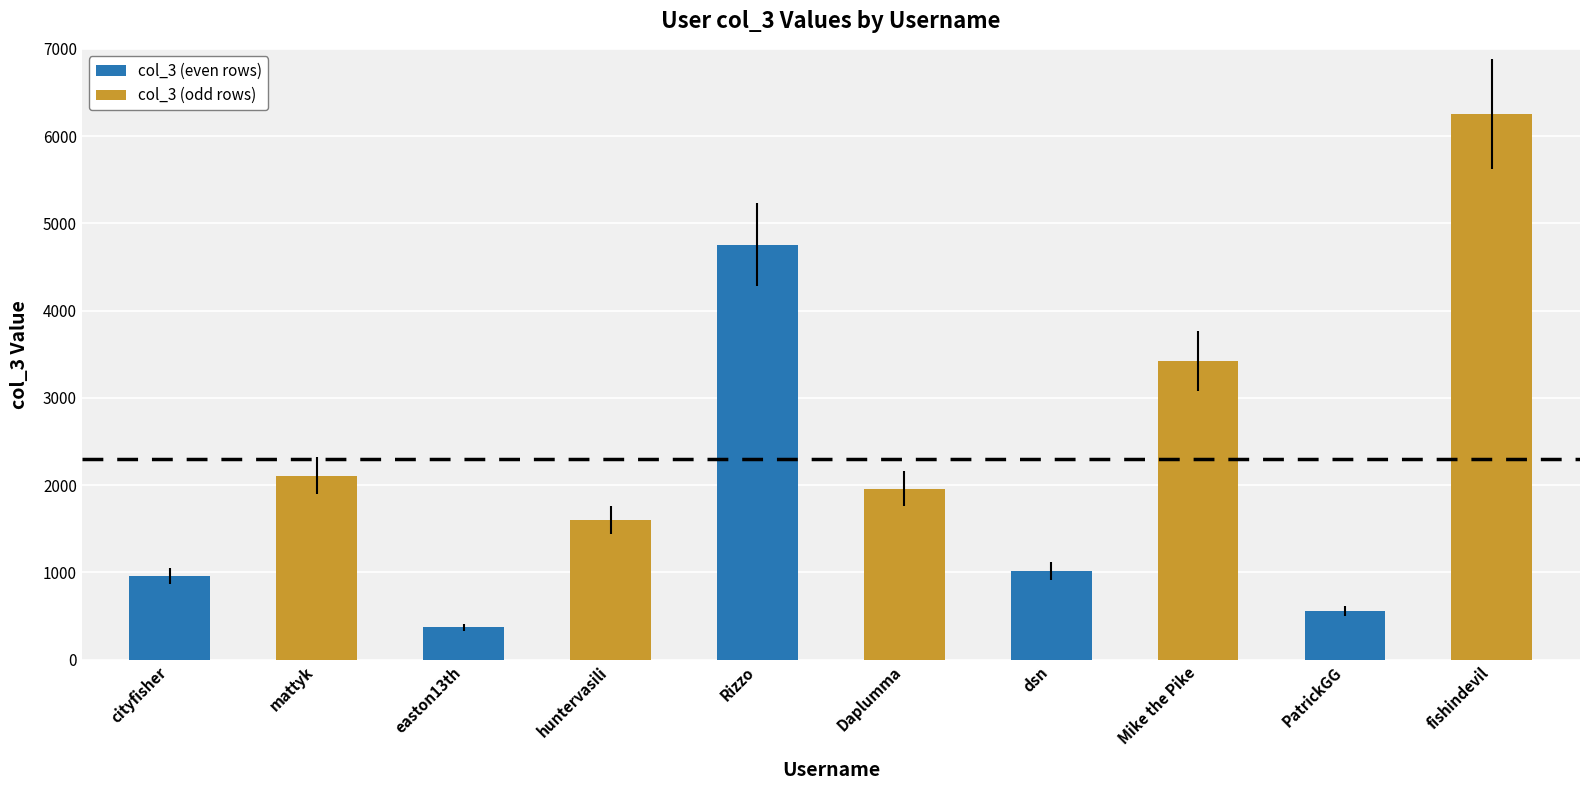

What are all the series names shown in the legend?

col_3 (even rows), col_3 (odd rows)